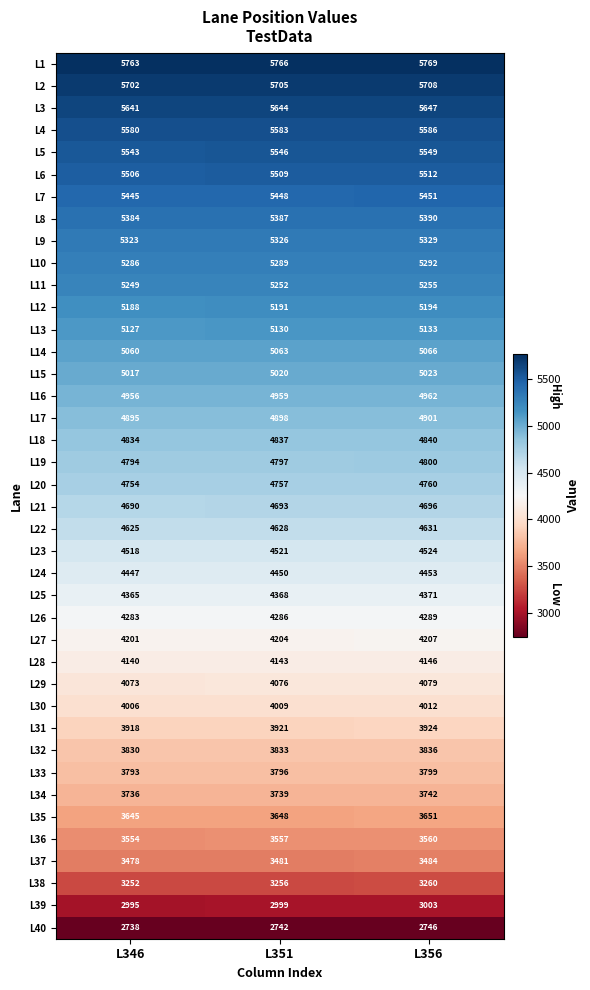

At which category is the sum across all series the highest?

L356